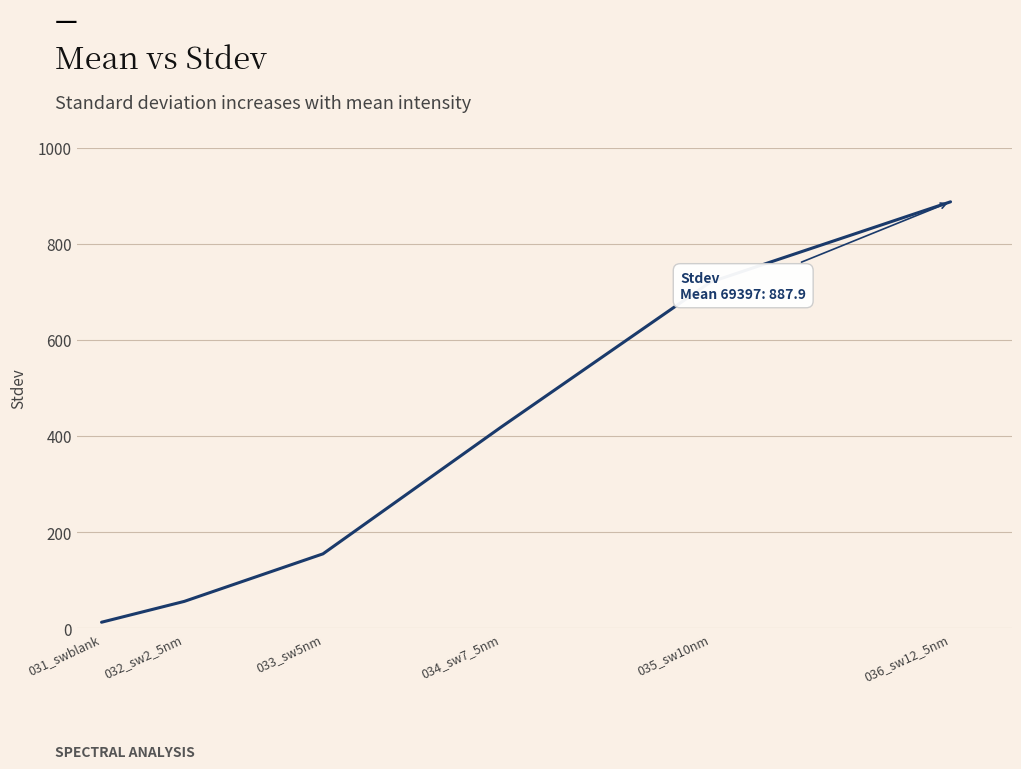

List the labels in order of value, smallest first.

031_swblank, 032_sw2_5nm, 033_sw5nm, 034_sw7_5nm, 035_sw10nm, 036_sw12_5nm